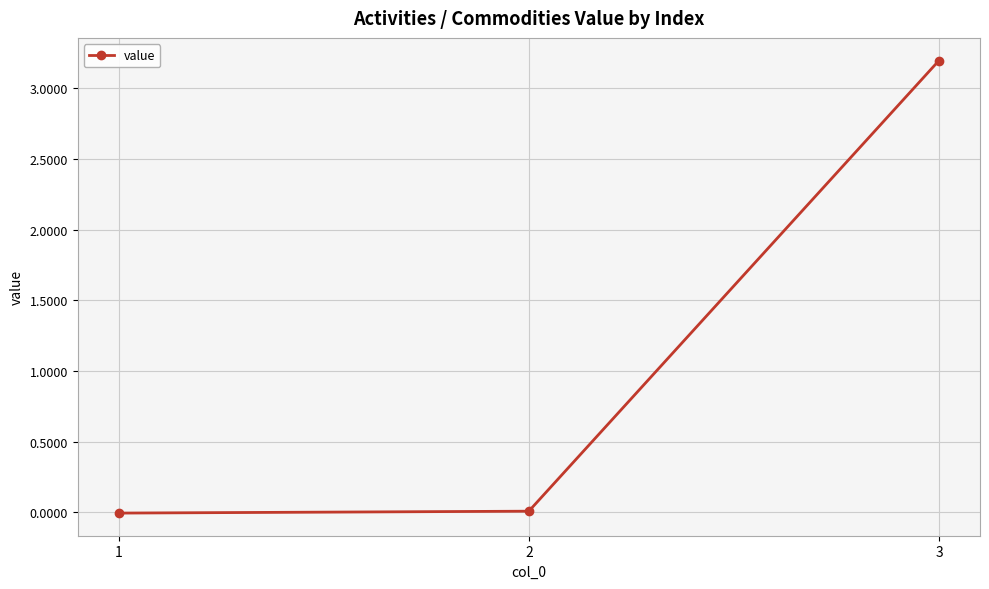

True or false: the data shows 1.3 at 3.

False